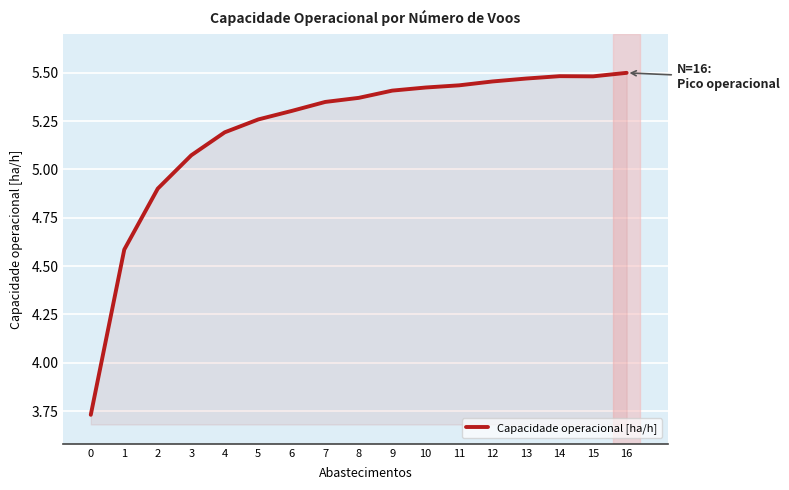

What is the difference between the values at 2 and 0?

1.2